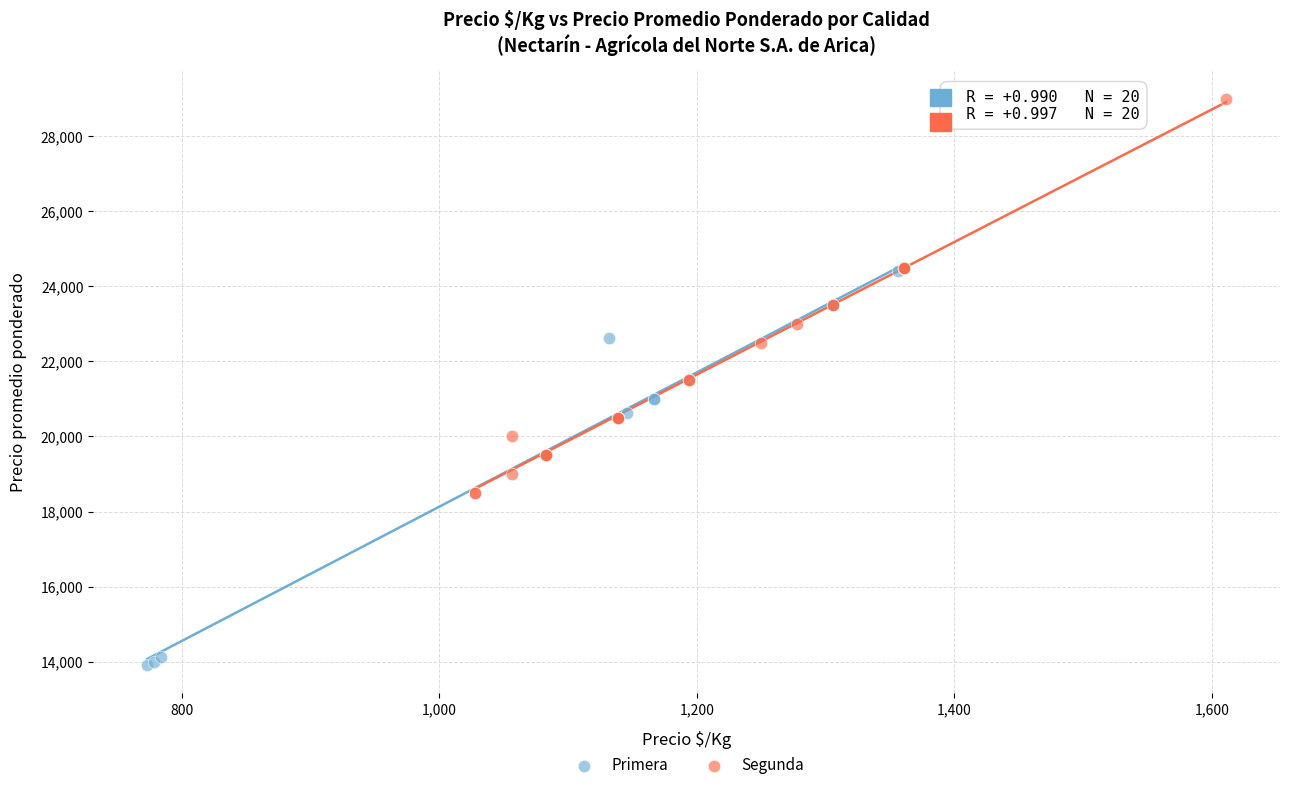

Which series contains the highest Y value?

Segunda